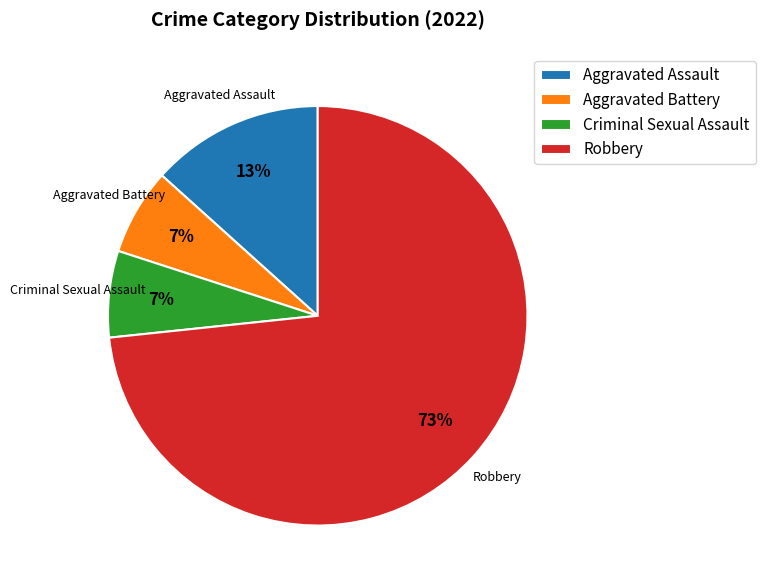

Combined, do Aggravated Assault and Aggravated Battery account for over 50%?

No